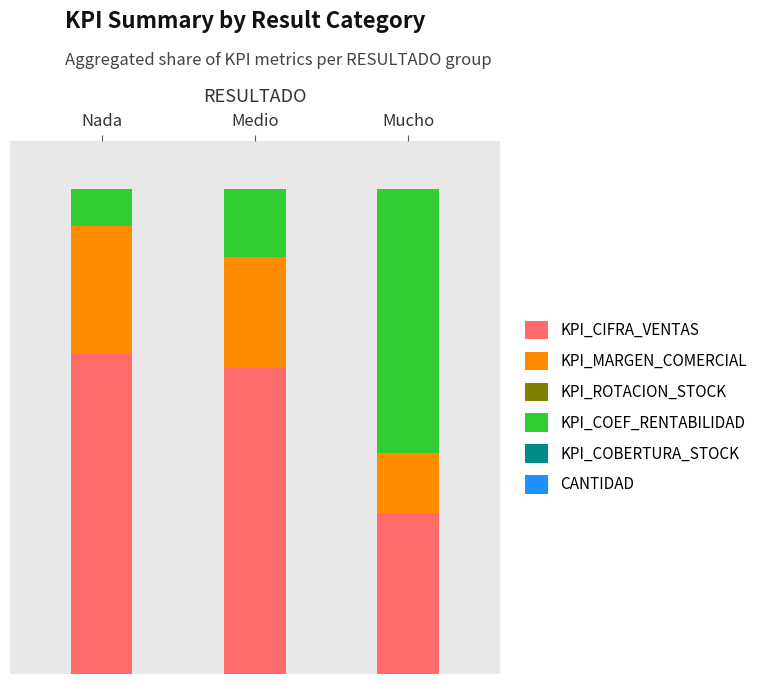

At which label does KPI_CIFRA_VENTAS first exceed 63?

Nada